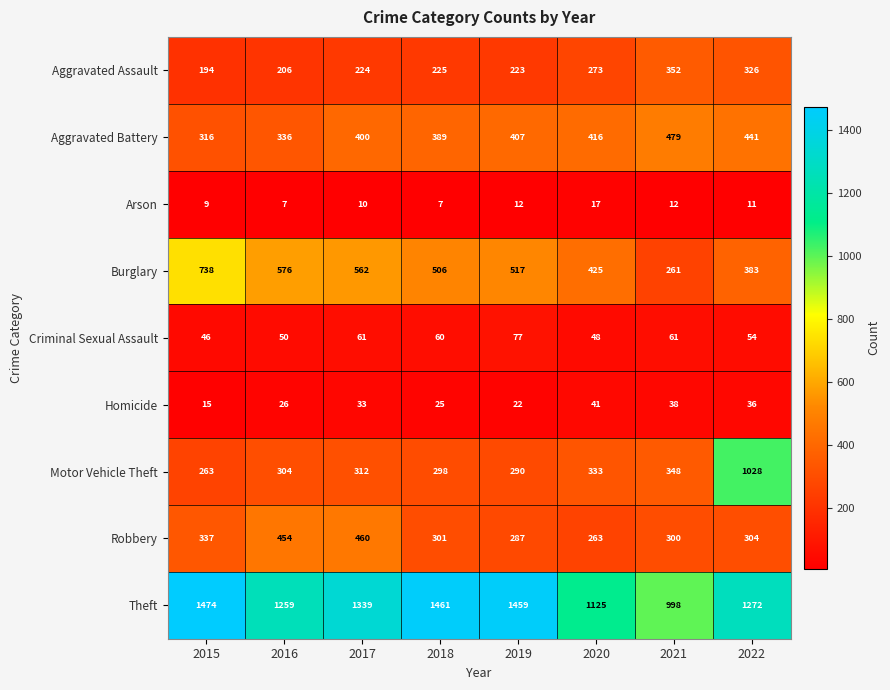

Rank the series at 2022 from lowest to highest value.

Arson, Homicide, Criminal Sexual Assault, Robbery, Aggravated Assault, Burglary, Aggravated Battery, Motor Vehicle Theft, Theft